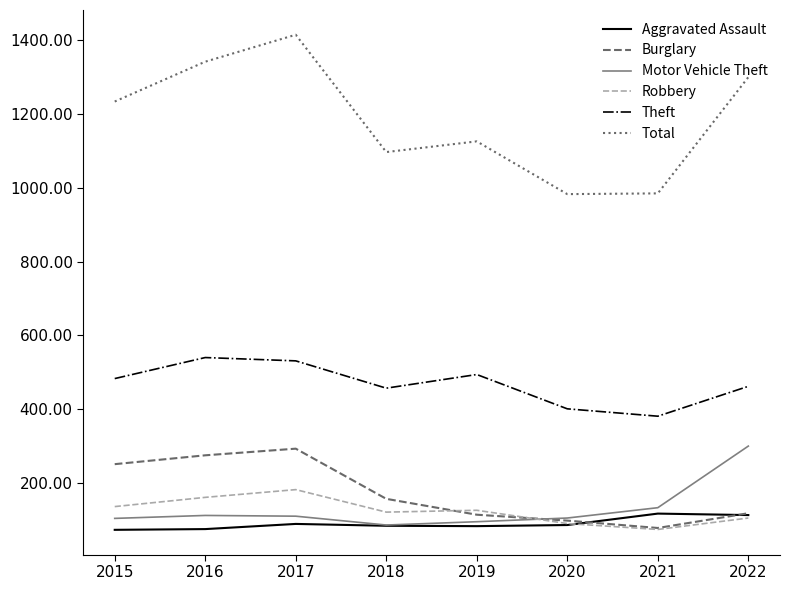

What is the total value across all series at 2022?

2398